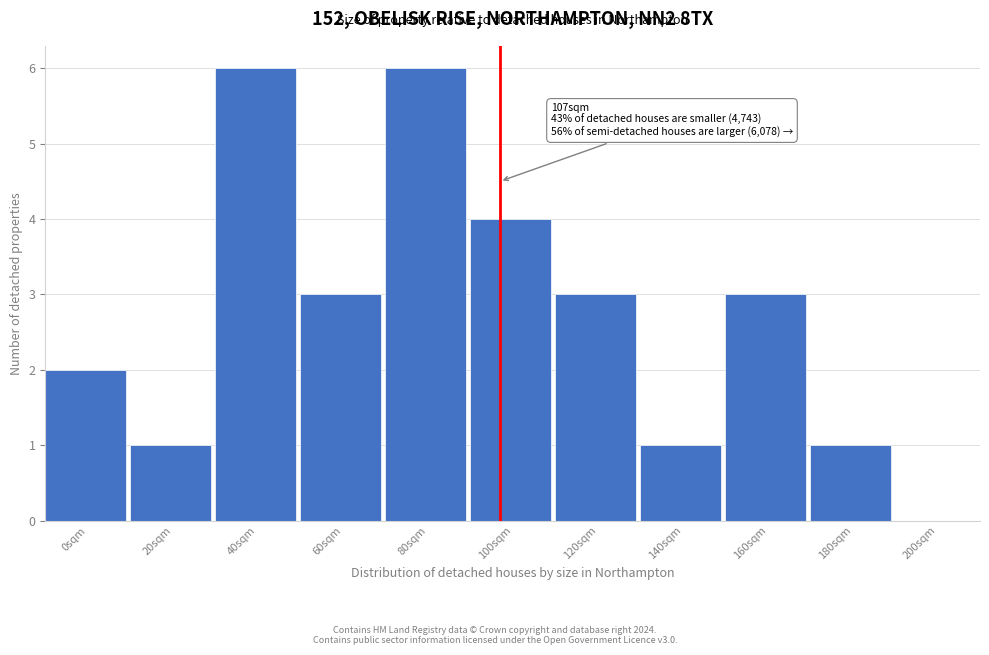

Reading left to right, extract all data points from this chart.

0sqm=2	20sqm=1	40sqm=6	60sqm=3	80sqm=6	100sqm=4	120sqm=3	140sqm=1	160sqm=3	180sqm=1	200sqm=0